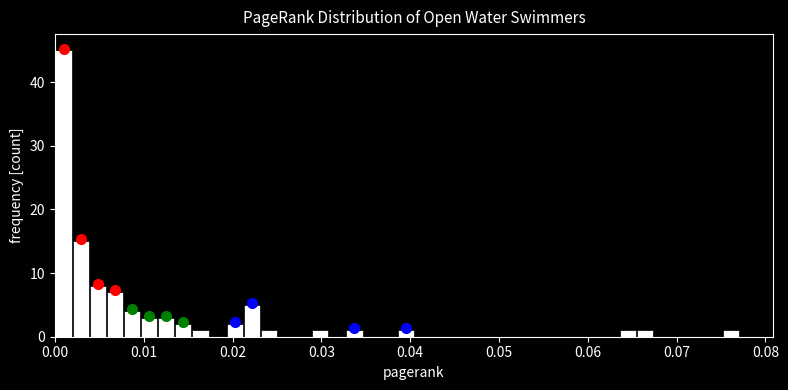

Read against the x-axis, roughly where is the centre of the tallest bar?

0.001